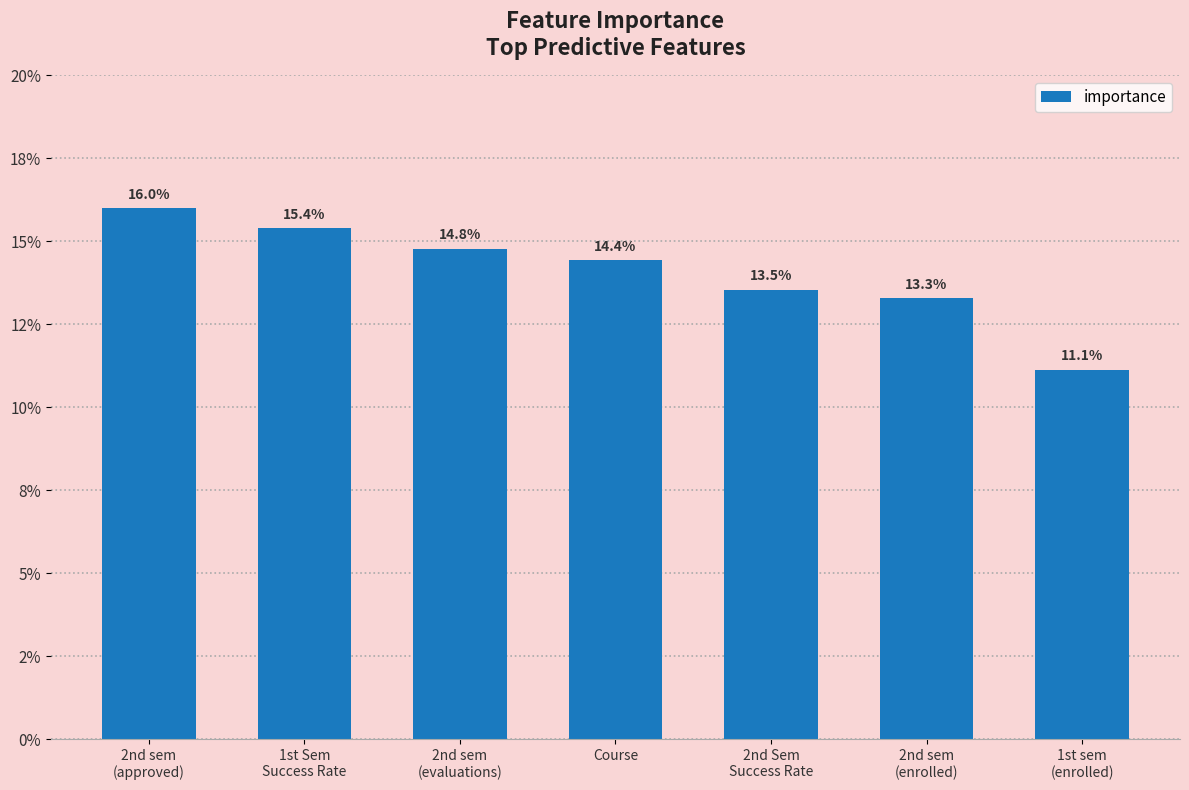

Which has a higher value, 2nd sem
(evaluations) or 1st Sem
Success Rate?

1st Sem
Success Rate